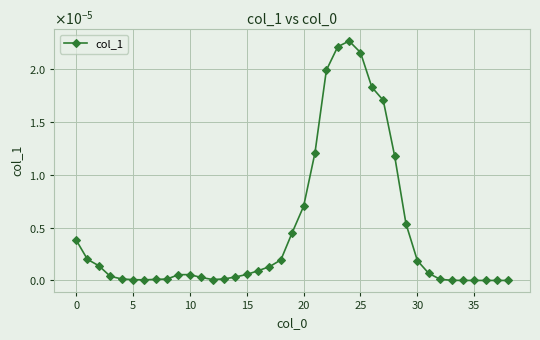

Is this an area chart (filled region under the line)?

No